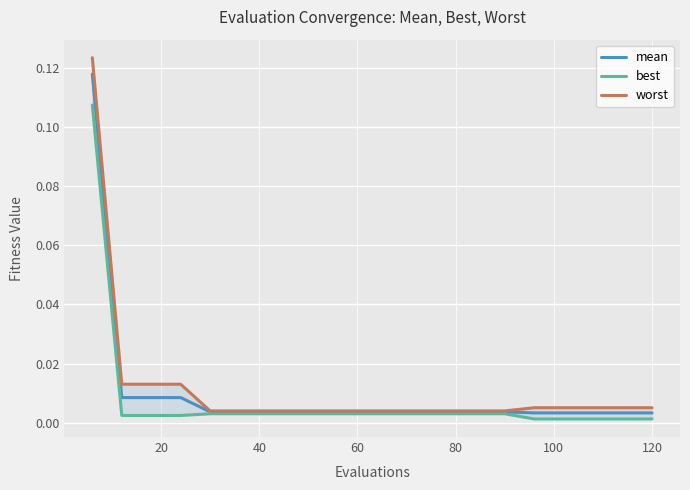

True or false: worst and best intersect in this chart.

False